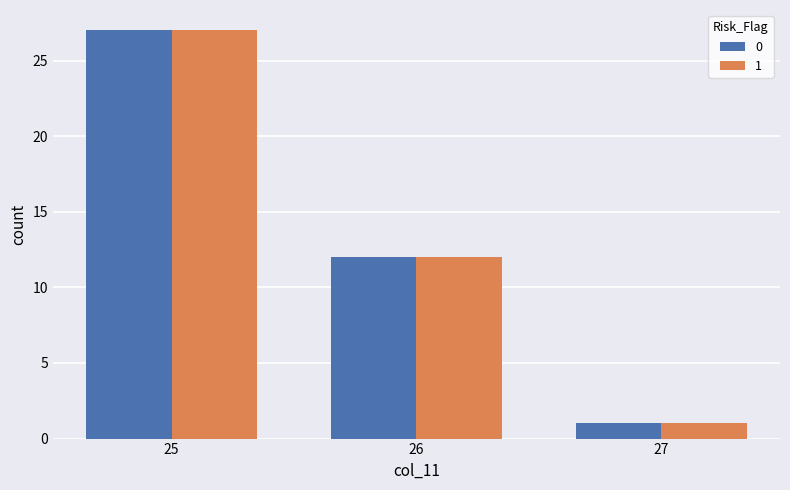

What is the difference between the maximum and minimum values in the 0 series?

26